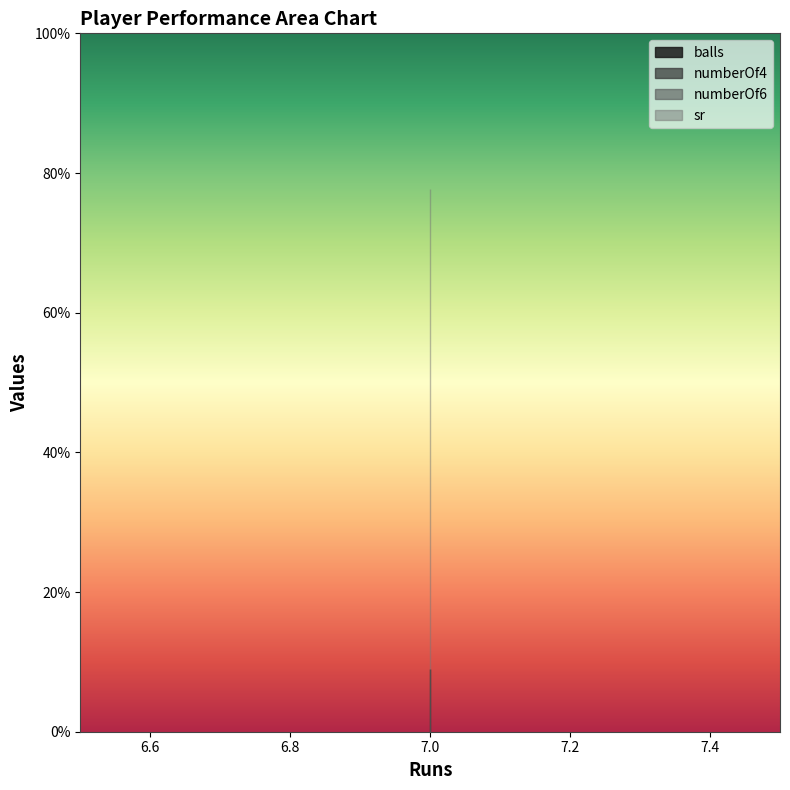

What is the sum of all sr values?

233.3